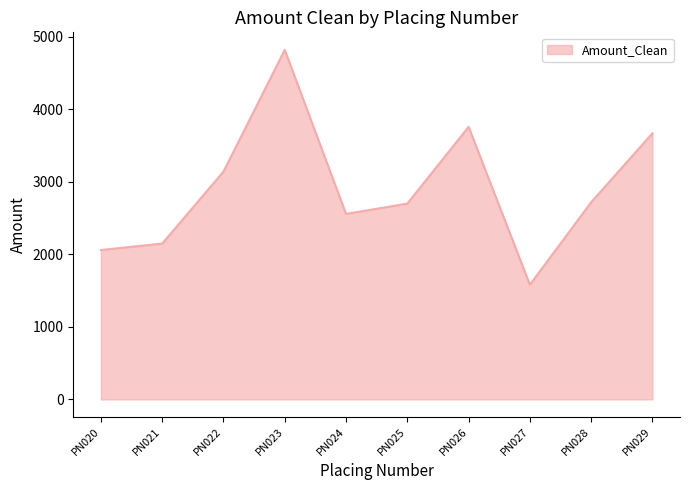

What is the difference between the values at PN020 and PN022?

1081